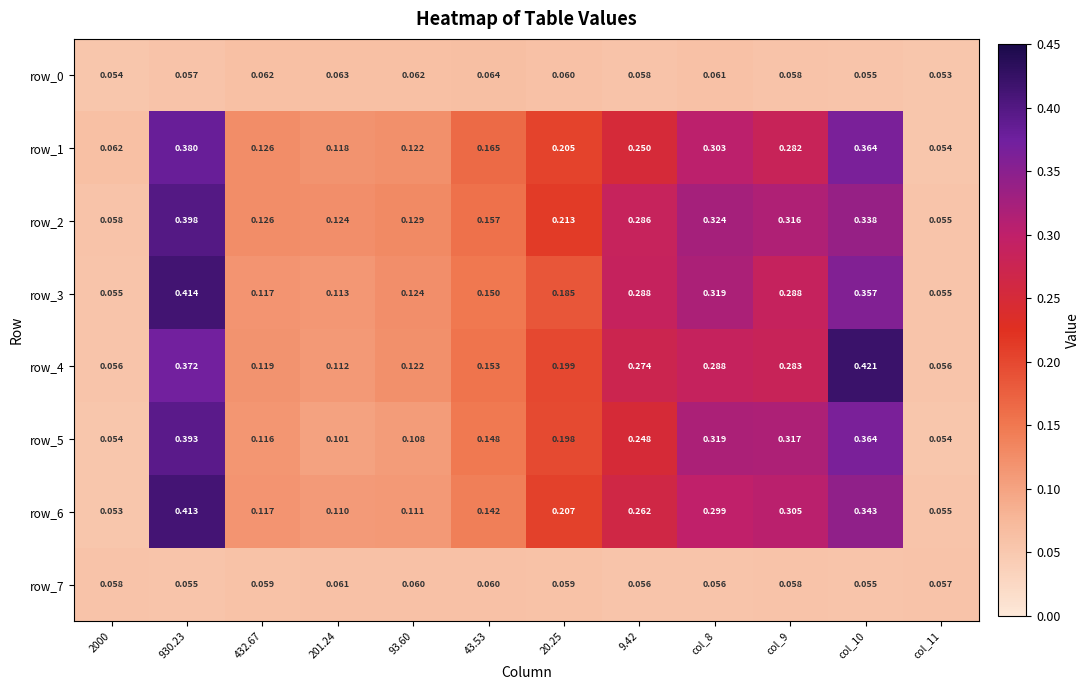

Which series has the largest total across all categories?

row_2